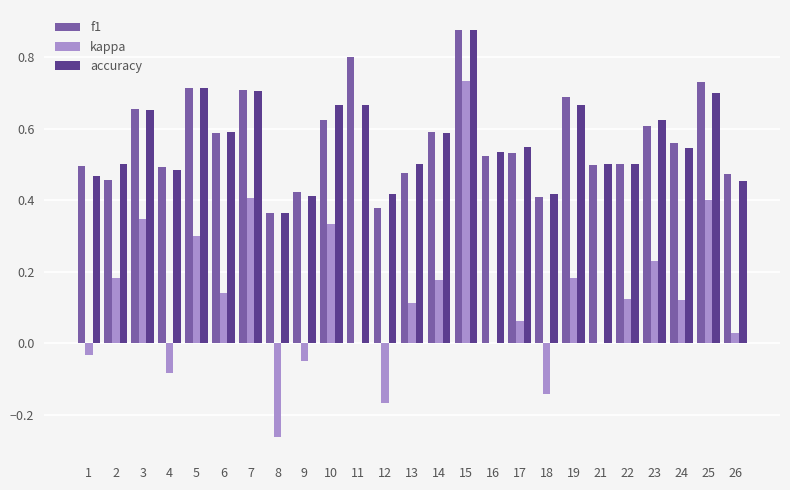

What is the sum of all kappa values?

3.1